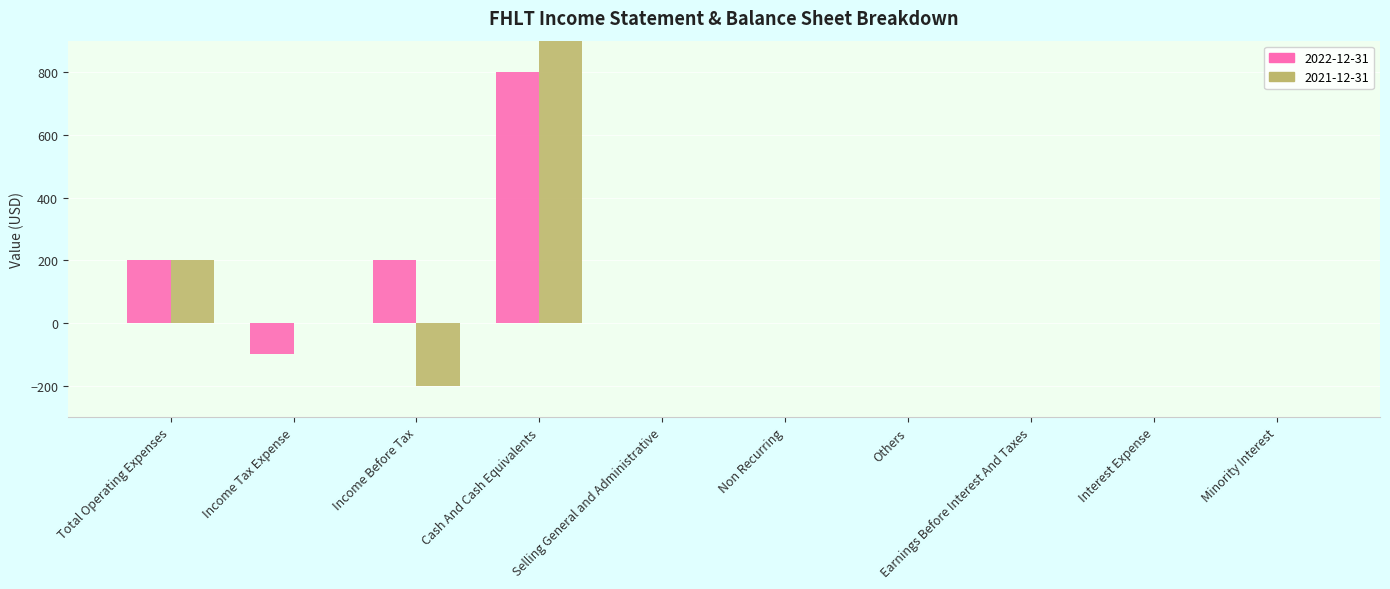

At Others, list the series in order from smallest to largest.

2022-12-31, 2021-12-31